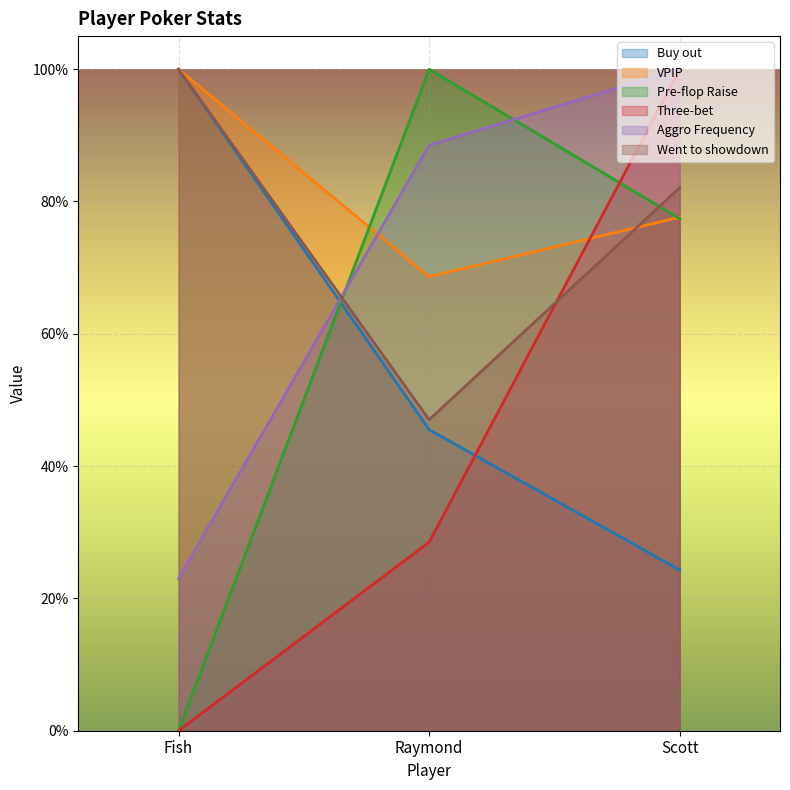

Where is Pre-flop Raise nearest to the value 0?

Fish